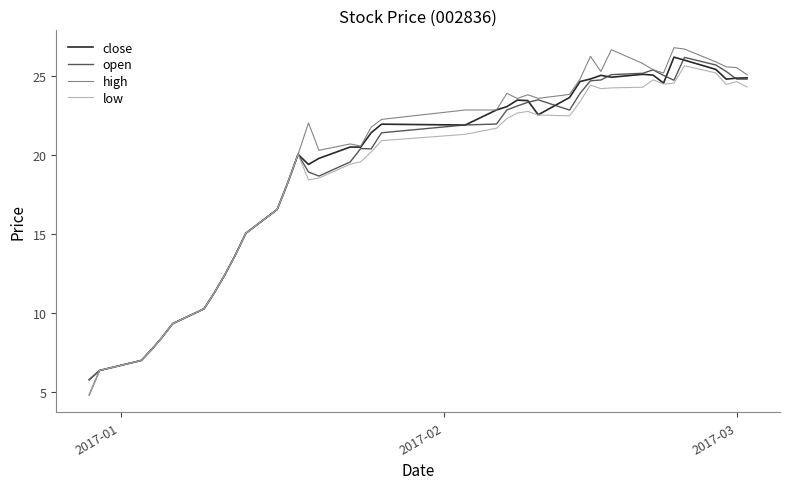

What is the smallest value displayed?

4.8